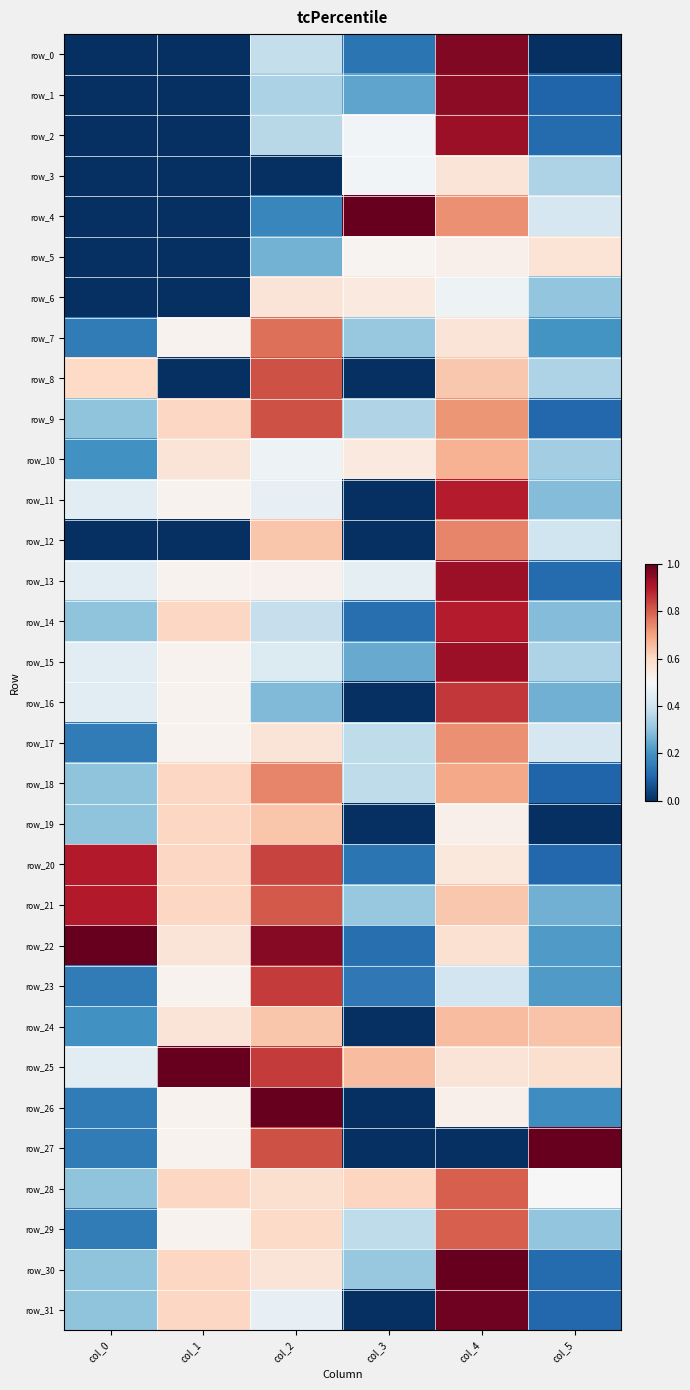

What is the average value of the row_14 series?

0.4